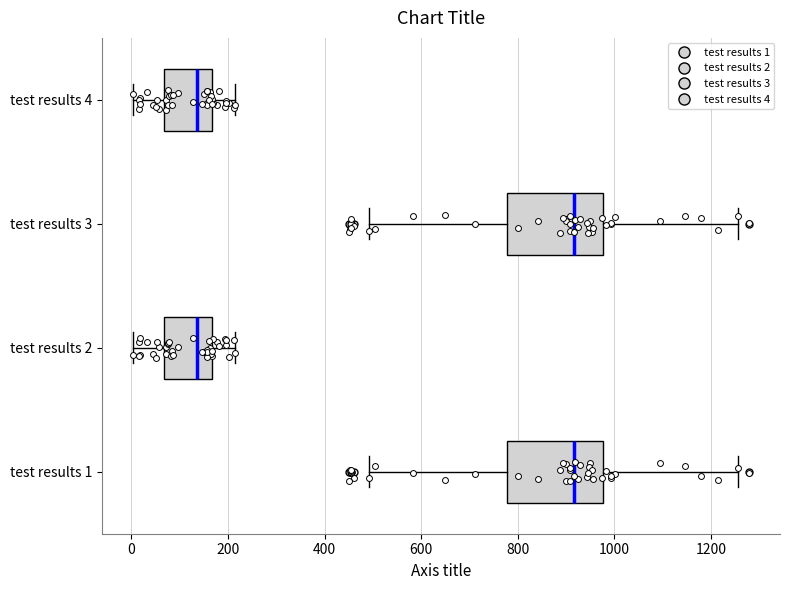

Reading bottom to top, transcribe this box plot: for each box, give where its median line is, the range the box spans, and where its two whiskers end, as read against the x-axis. The values are not printed on the chart, so give them approximately, as read against the axis.

test results 1: median 920, box 780 to 980, whiskers 500 to 1260
test results 2: median 140, box 60 to 160, whiskers 0 to 220
test results 3: median 920, box 780 to 980, whiskers 500 to 1260
test results 4: median 140, box 60 to 160, whiskers 0 to 220